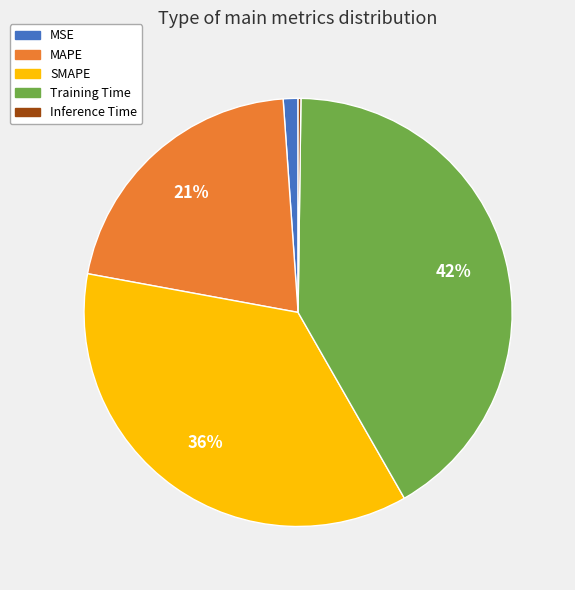

Is it true that MAPE is 35% of the pie?

False